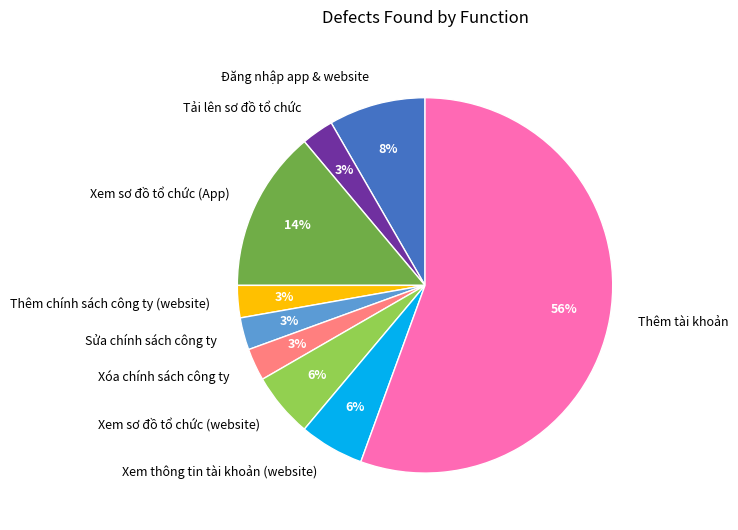

What is the largest slice in the pie chart?

Thêm tài khoản